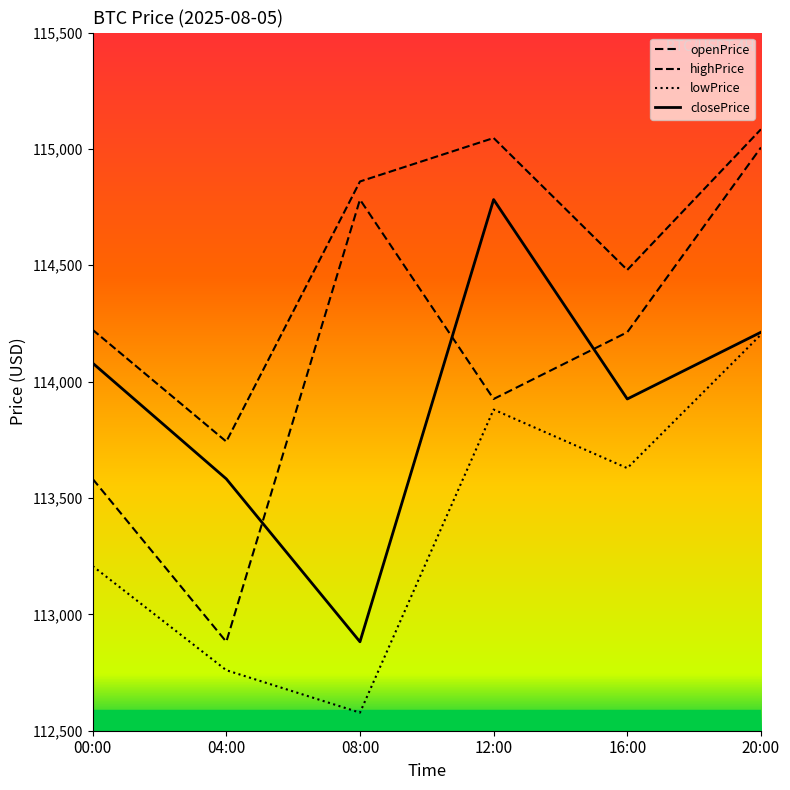

List the series in order of their peak value, lowest first.

lowPrice, closePrice, openPrice, highPrice